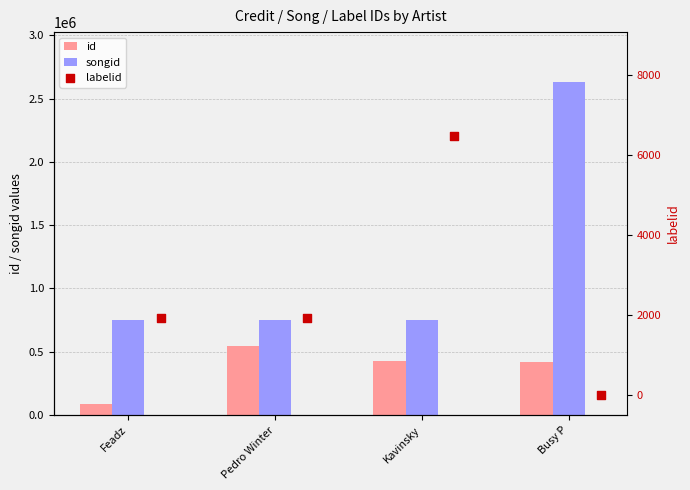

What are all the series names shown in the legend?

id, songid, labelid